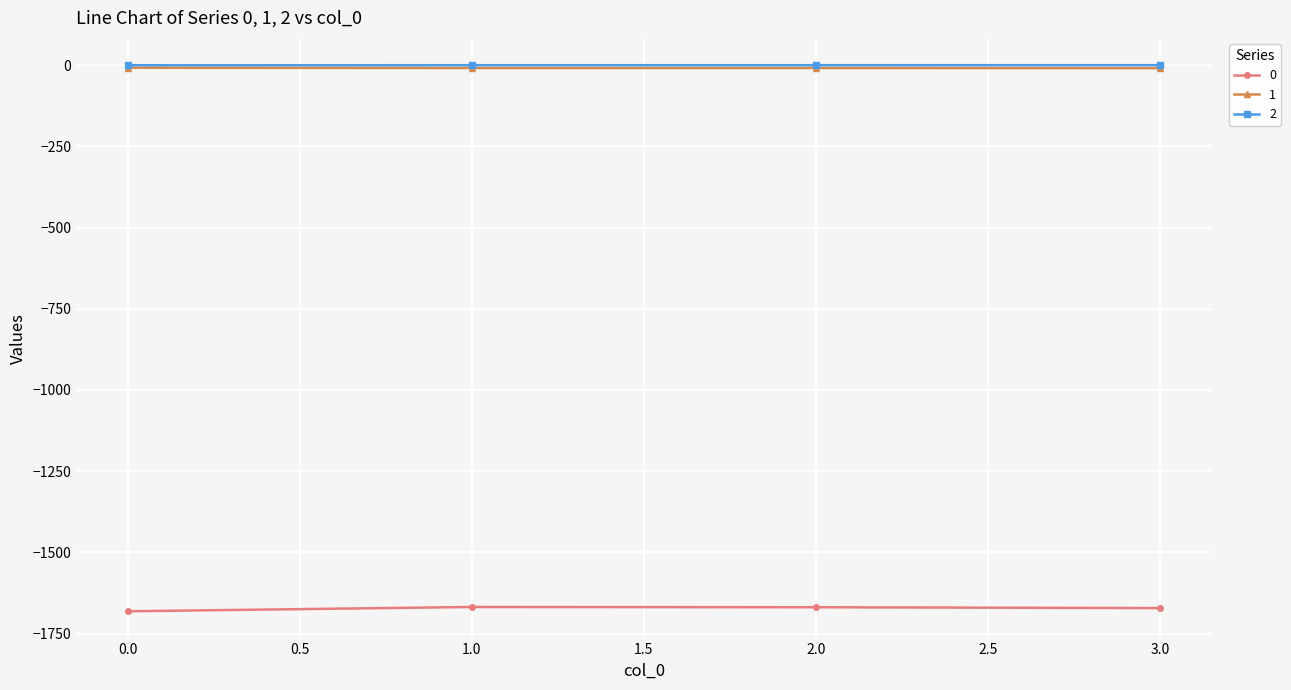

The value of 0 at 3.0 is -1671.5. True or false?

True